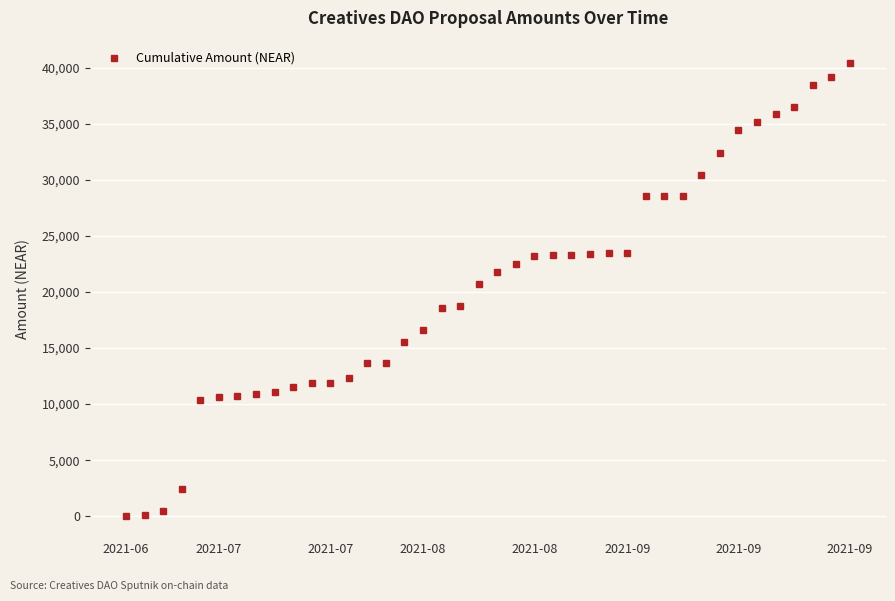

What is the maximum value shown in the chart?

40412